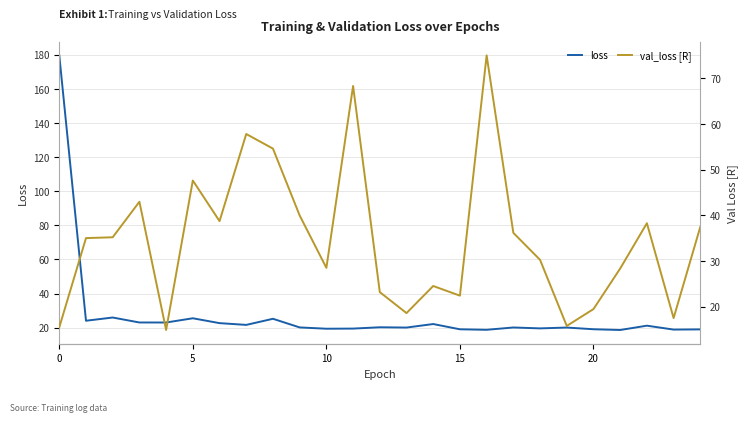

What is the difference between the maximum and minimum values in the val_loss [R] series?

60.1